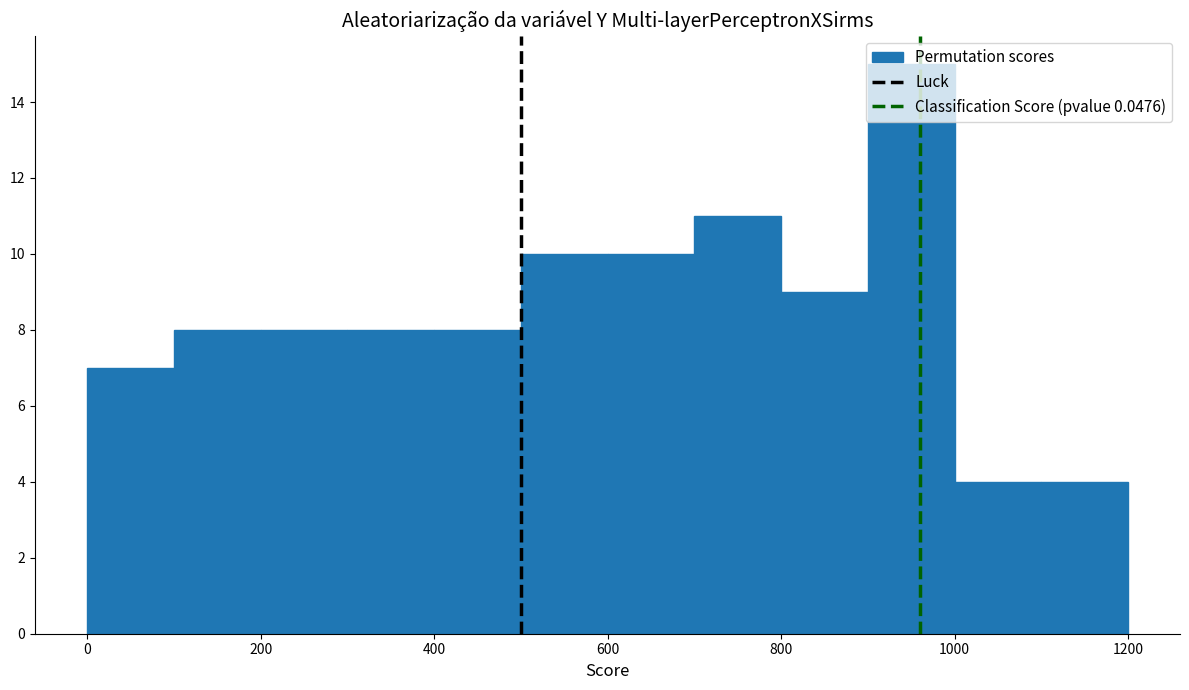

Over which range of the x-axis is the bar tallest?

900 to 1000